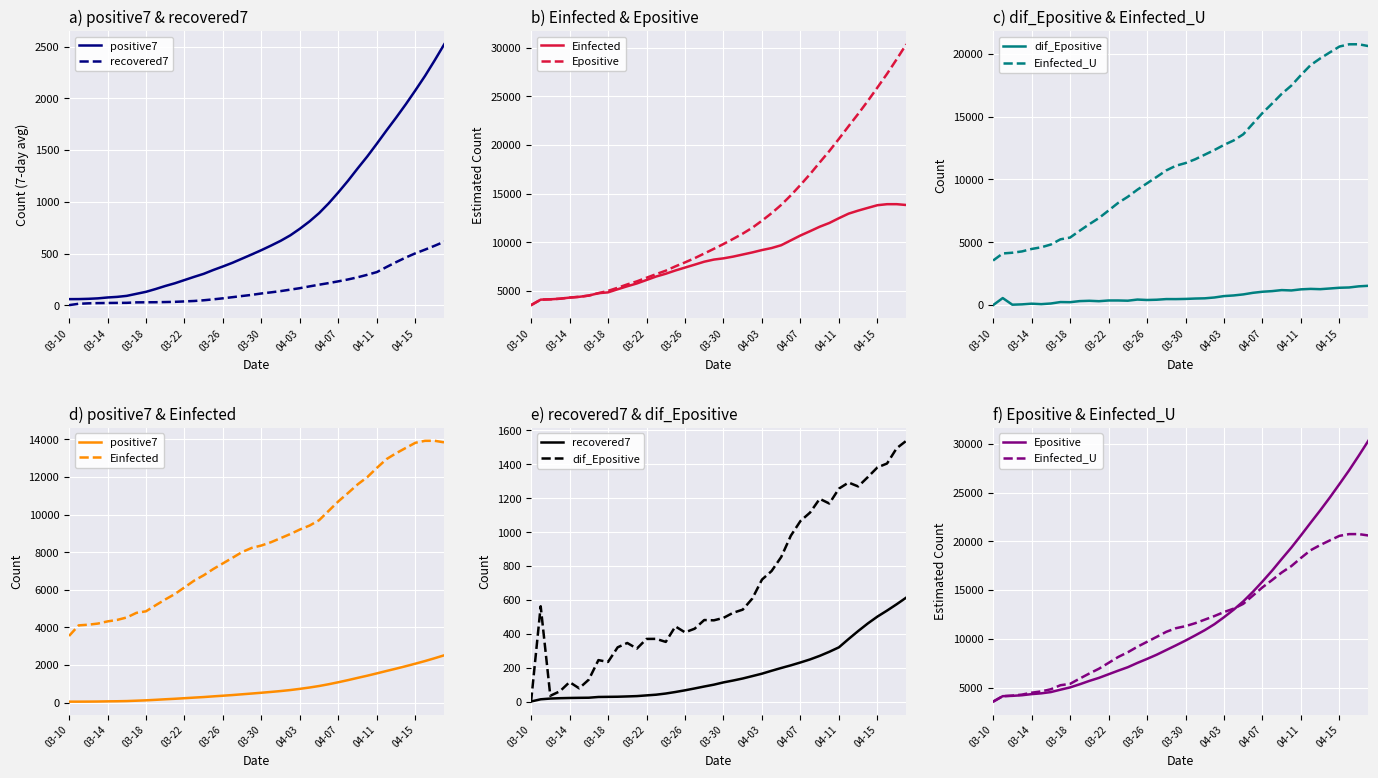

The value of dif_Epositive at 03-26 is 688.8. True or false?

False